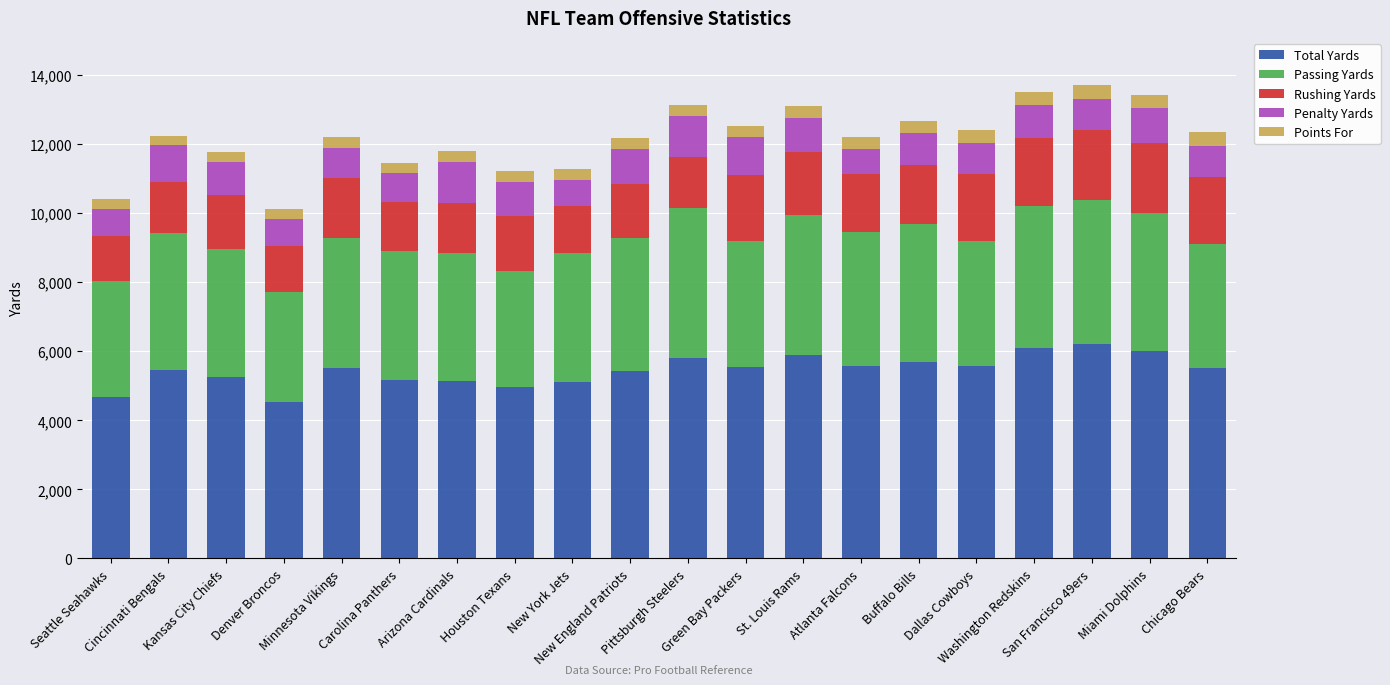

How many bars are there in total?

20